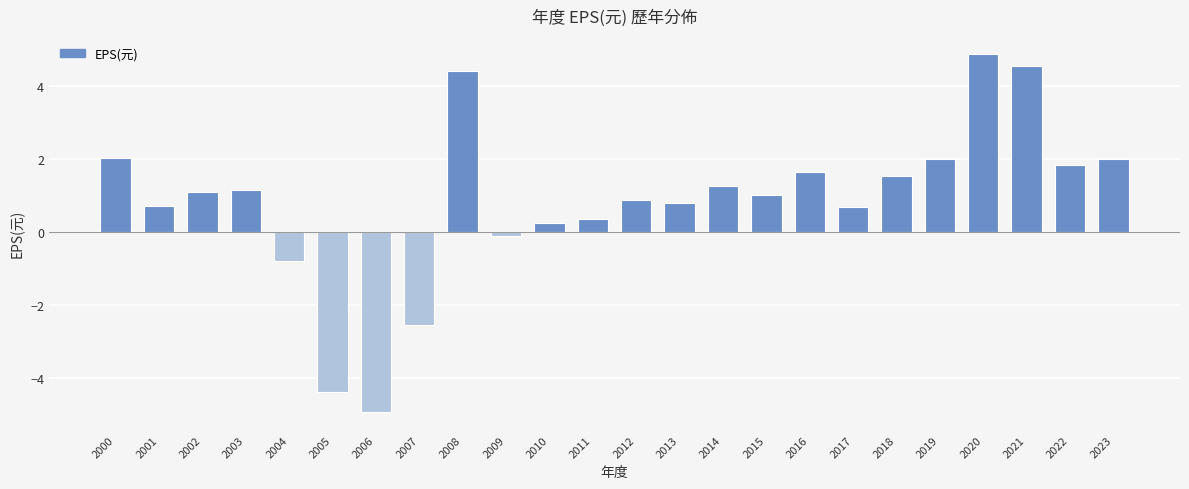

How many series are shown in this chart?

1